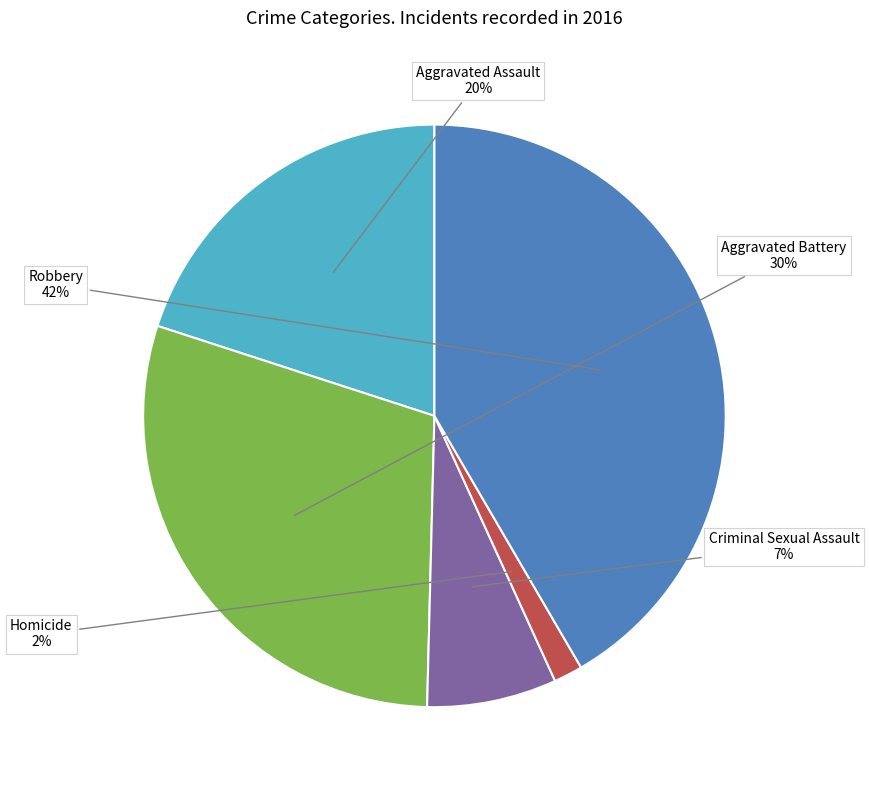

To the nearest percent, what is the average slice percentage?

20%